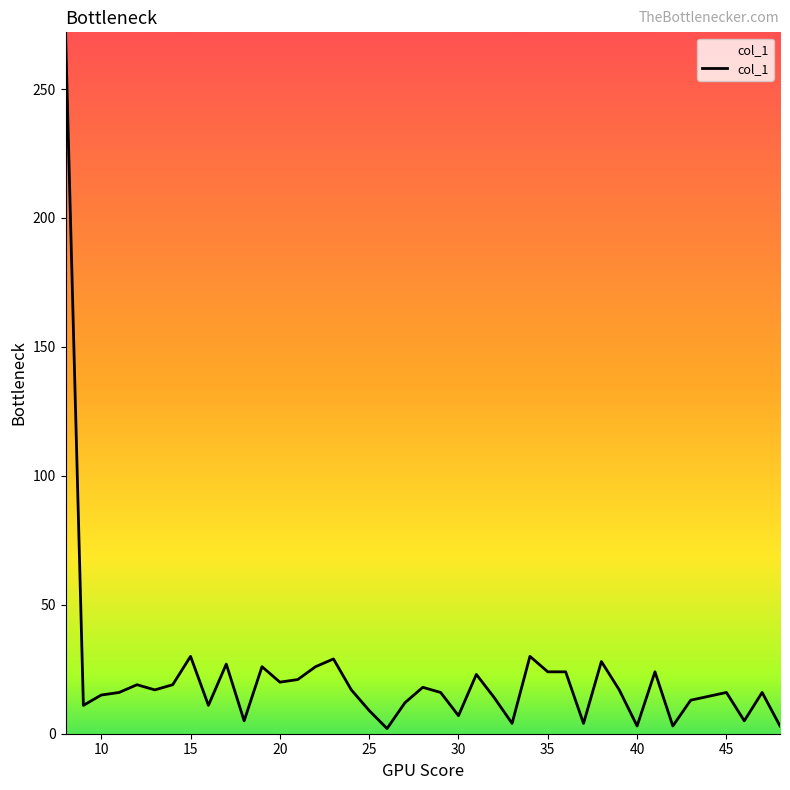

What is the difference between the maximum and minimum values?

270